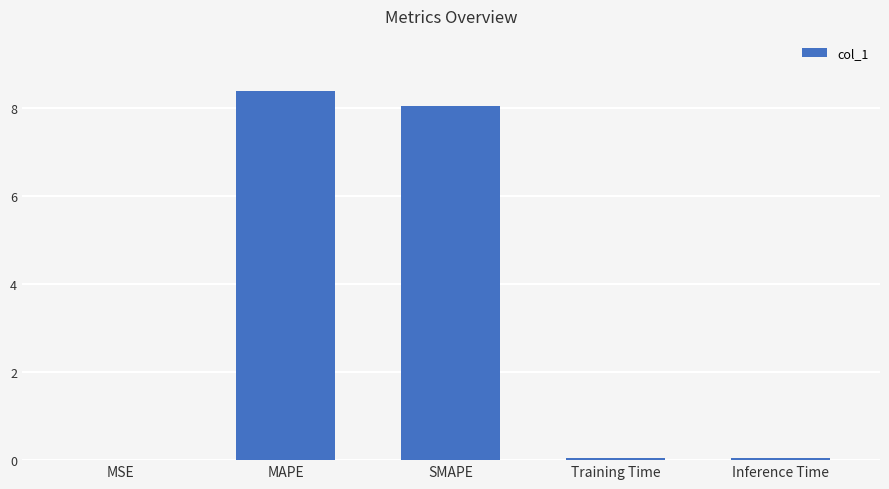

Approximately how many times larger is the value at MAPE compared to SMAPE?

1.0